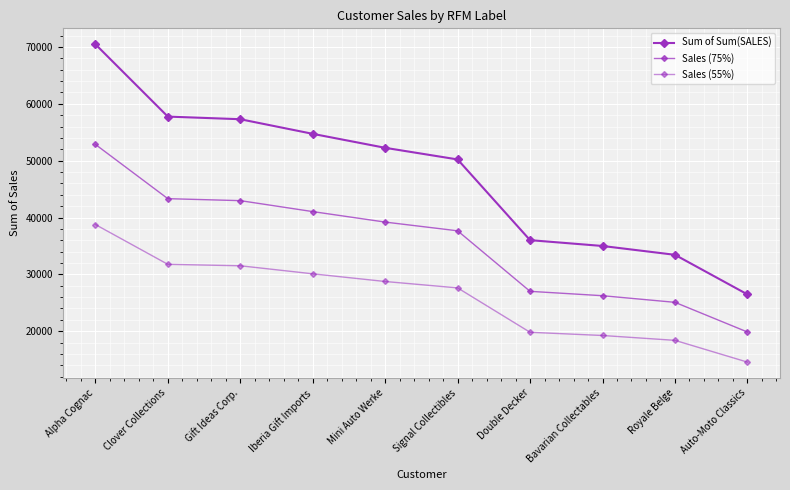

How many data points in Sum of Sum(SALES) are above 52263?

5